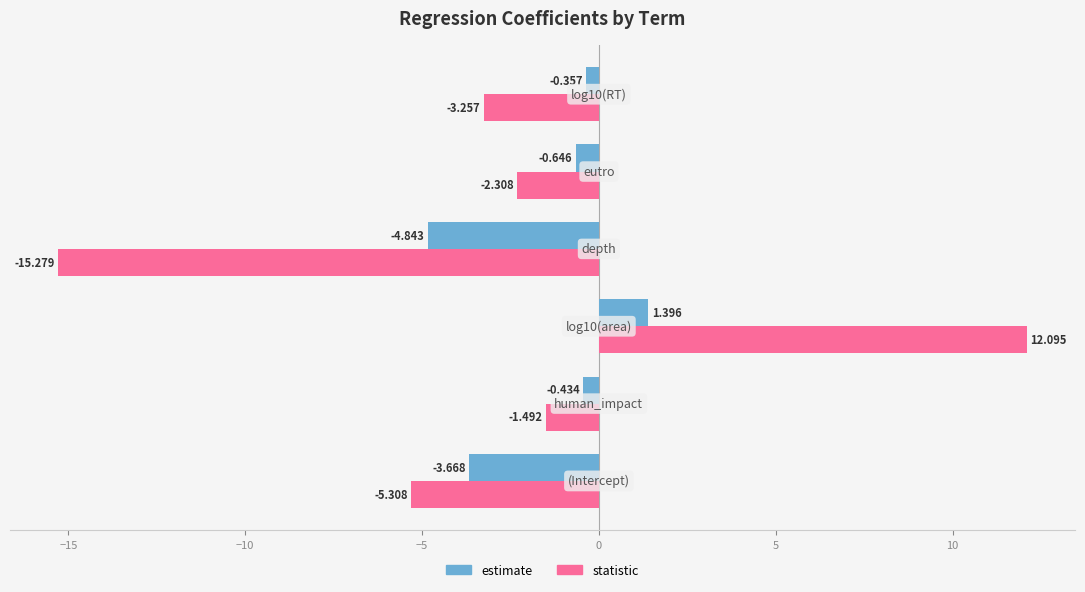

Which series has the largest total across all categories?

estimate